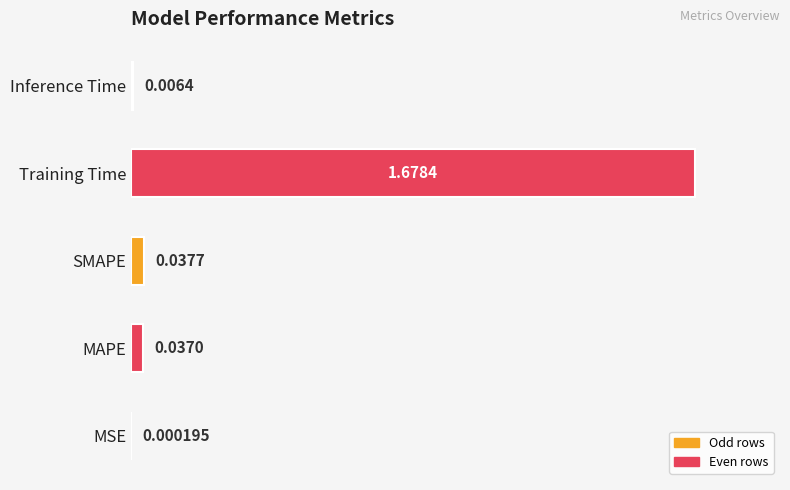

Which has a higher value, MSE or SMAPE?

SMAPE